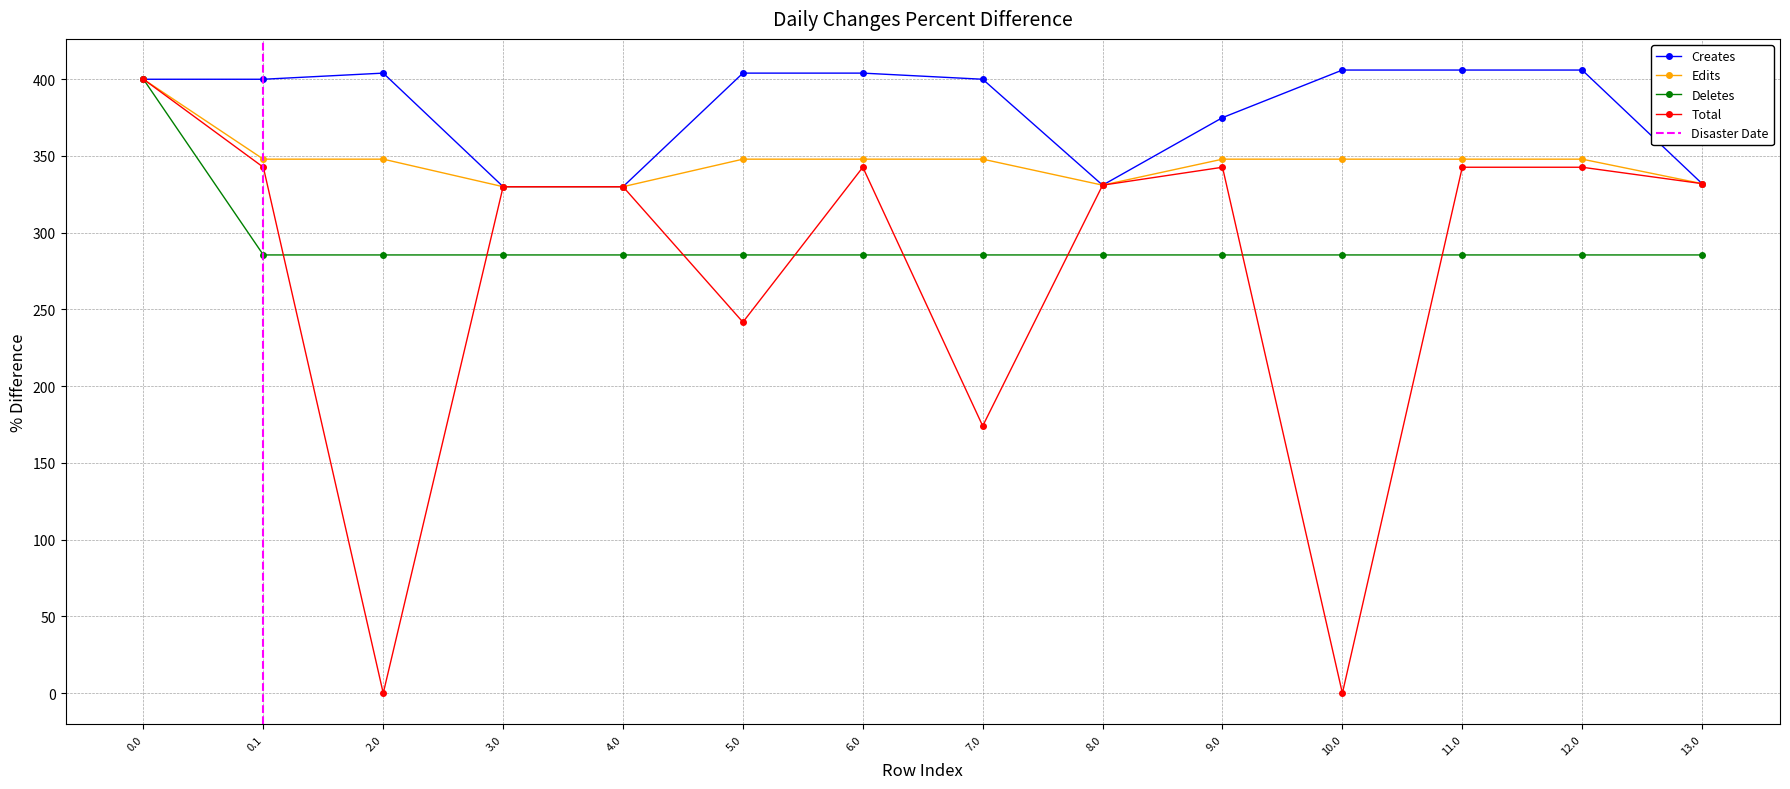

What is the difference between the second highest and minimum values in the Edits series?

17.9